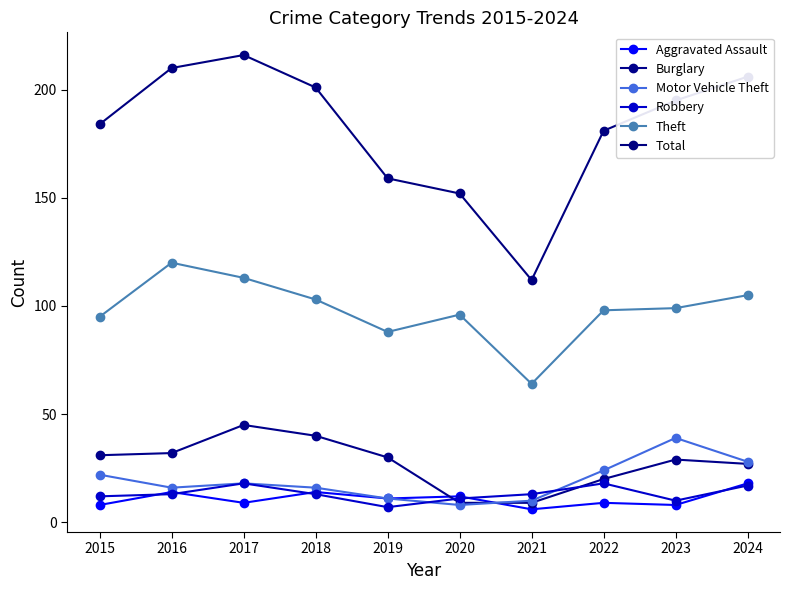

At which category is the sum across all series the highest?

2017